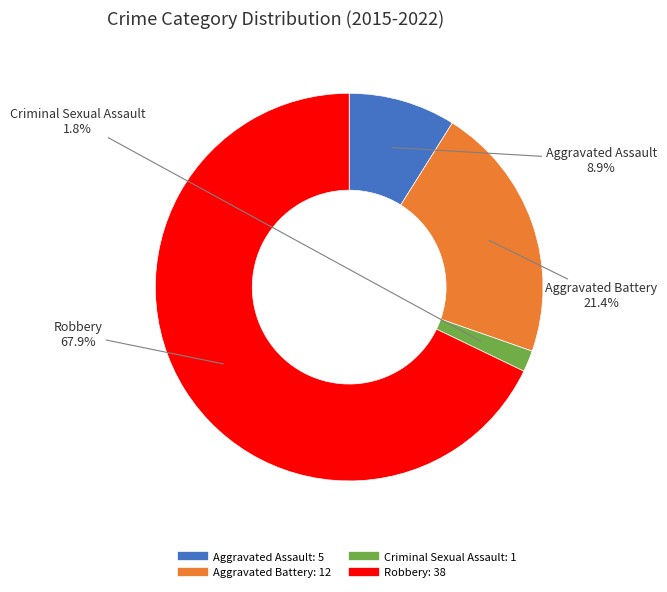

Which category has the biggest portion of the pie?

Robbery